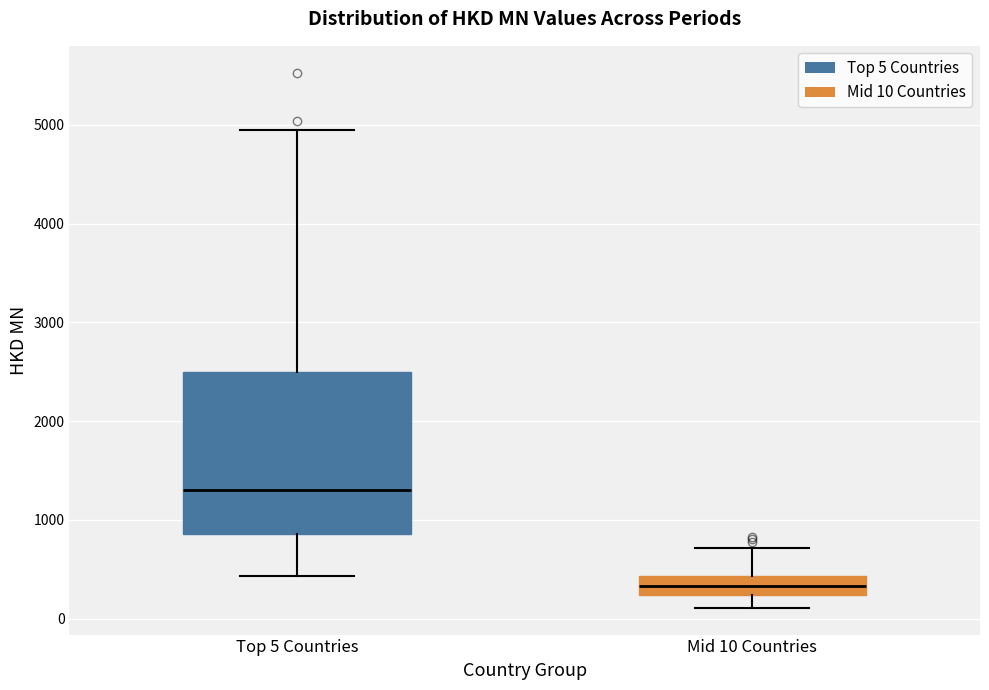

Where is the lower edge of the box for Mid 10 Countries on the y-axis? The values are not printed on the chart, so give them approximately, as read against the axis.

200